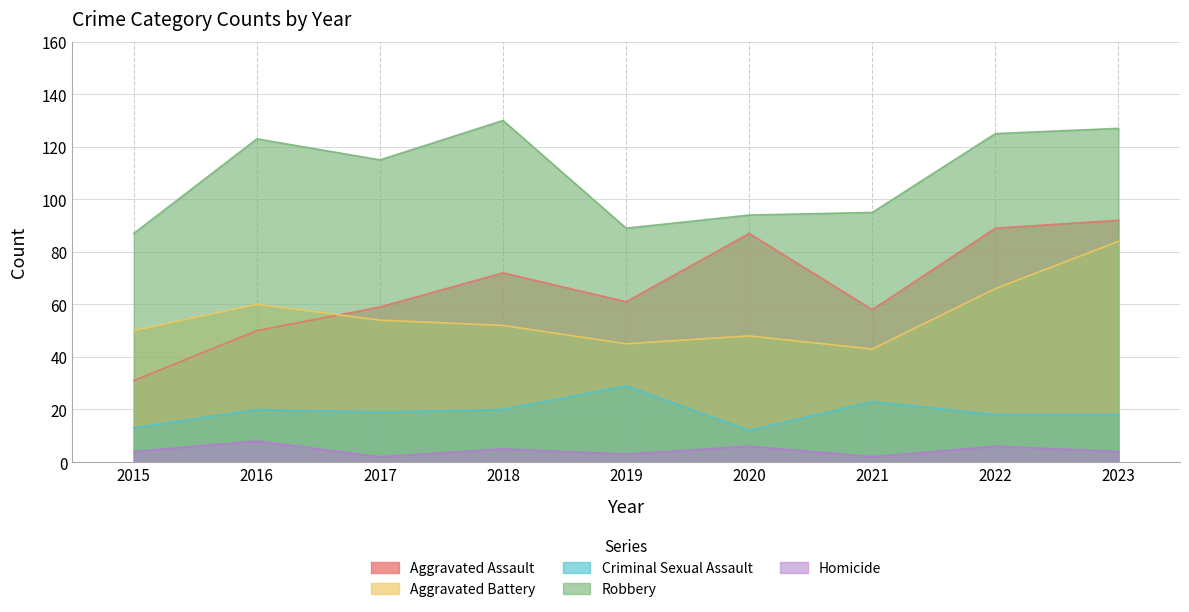

What is the total value across all series at 2022?

304